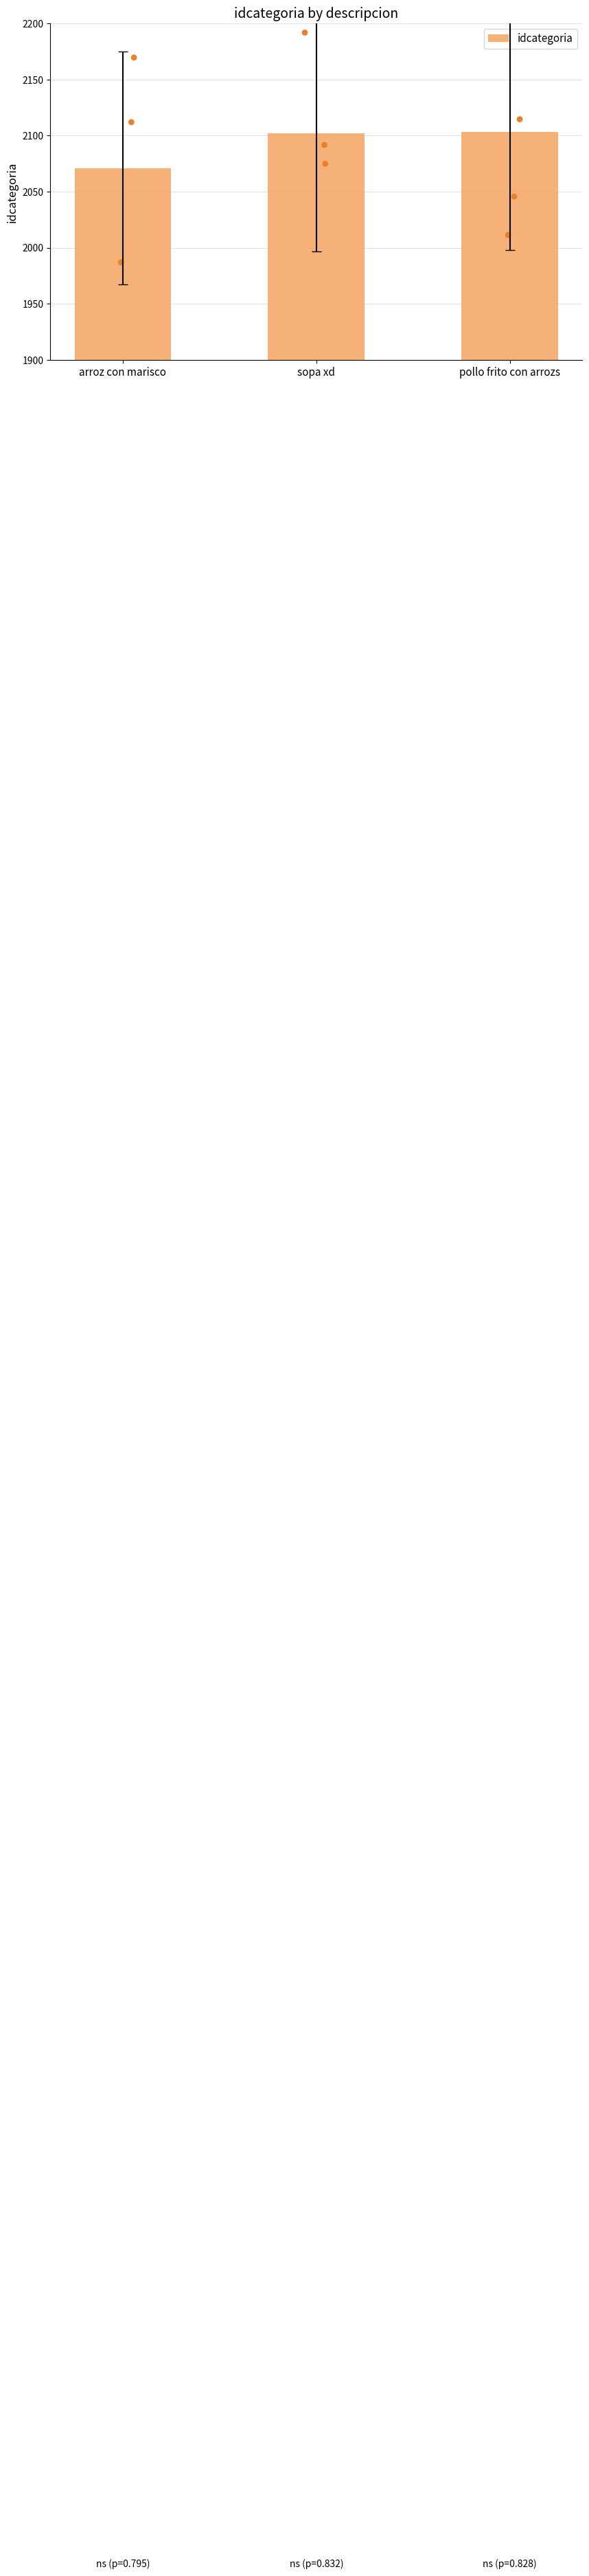

Approximately how many times larger is the value at sopa xd compared to pollo frito con arrozs?

1.0